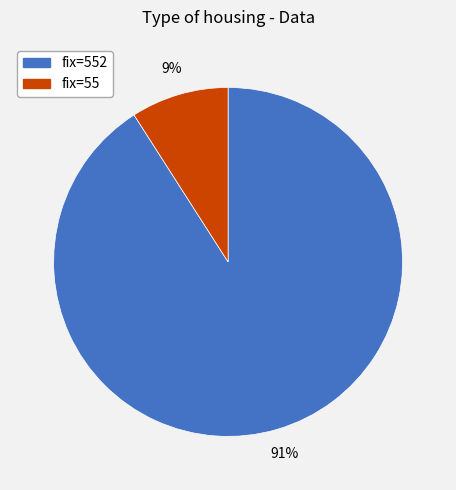

To the nearest percent, what portion does fix=55 represent?

9%